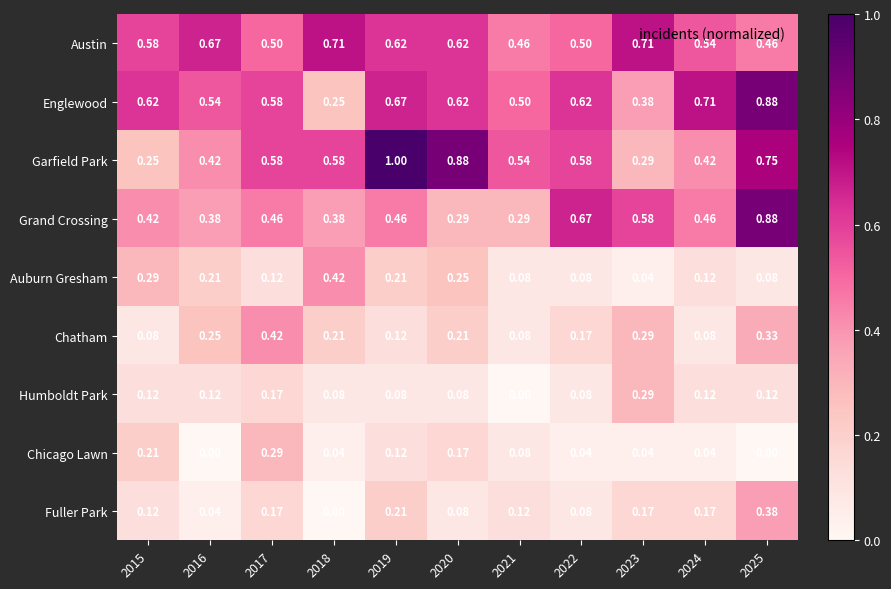

Rank the series at 2018 from lowest to highest value.

Fuller Park, Chicago Lawn, Humboldt Park, Chatham, Englewood, Grand Crossing, Auburn Gresham, Garfield Park, Austin